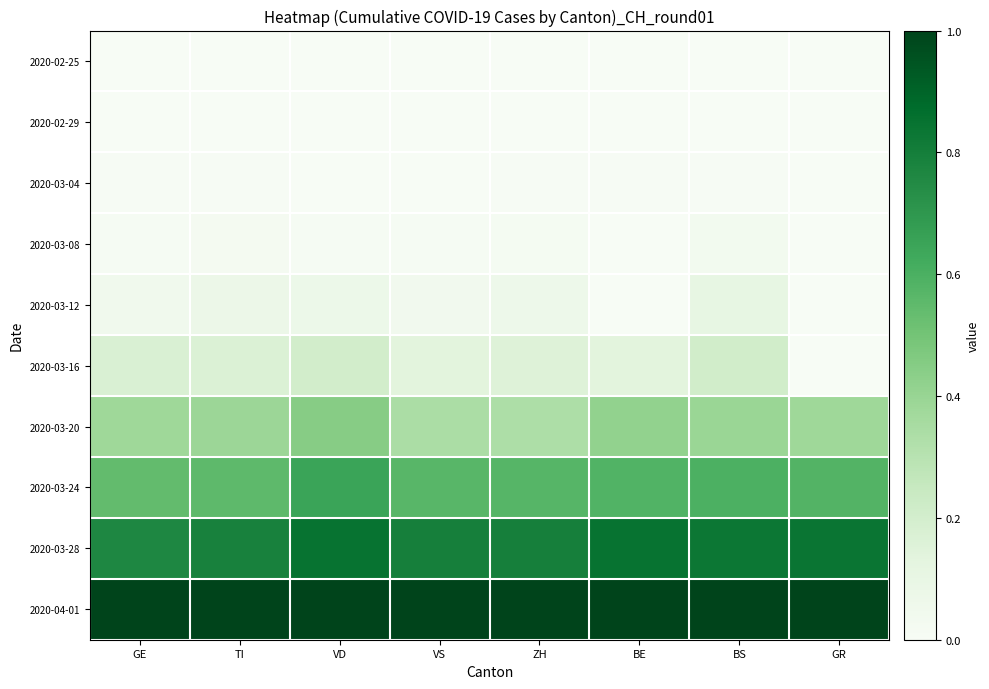

Reading right to left, what are all the values shown in this chart?

2020-02-25: GR=0.0	BS=0.0	BE=0.0	ZH=0.0	VS=0.0	VD=0.0	TI=0.0	GE=0.0
2020-02-29: GR=0.0	BS=0.0	BE=0.0	ZH=0.0	VS=0.0	VD=0.0	TI=0.0	GE=0.0
2020-03-04: GR=0.0	BS=0.0	BE=0.0	ZH=0.0	VS=0.0	VD=0.0	TI=0.0	GE=0.0
2020-03-08: GR=0.0	BS=0.0	BE=0.0	ZH=0.0	VS=0.0	VD=0.0	TI=0.0	GE=0.0
2020-03-12: GR=0.0	BS=0.1	BE=0.0	ZH=0.1	VS=0.0	VD=0.1	TI=0.1	GE=0.0
2020-03-16: GR=0.0	BS=0.2	BE=0.1	ZH=0.2	VS=0.1	VD=0.2	TI=0.2	GE=0.2
2020-03-20: GR=0.4	BS=0.4	BE=0.4	ZH=0.3	VS=0.3	VD=0.4	TI=0.4	GE=0.4
2020-03-24: GR=0.6	BS=0.6	BE=0.6	ZH=0.6	VS=0.6	VD=0.7	TI=0.6	GE=0.5
2020-03-28: GR=0.8	BS=0.8	BE=0.8	ZH=0.8	VS=0.8	VD=0.8	TI=0.8	GE=0.8
2020-04-01: GR=1.0	BS=1.0	BE=1.0	ZH=1.0	VS=1.0	VD=1.0	TI=1.0	GE=1.0